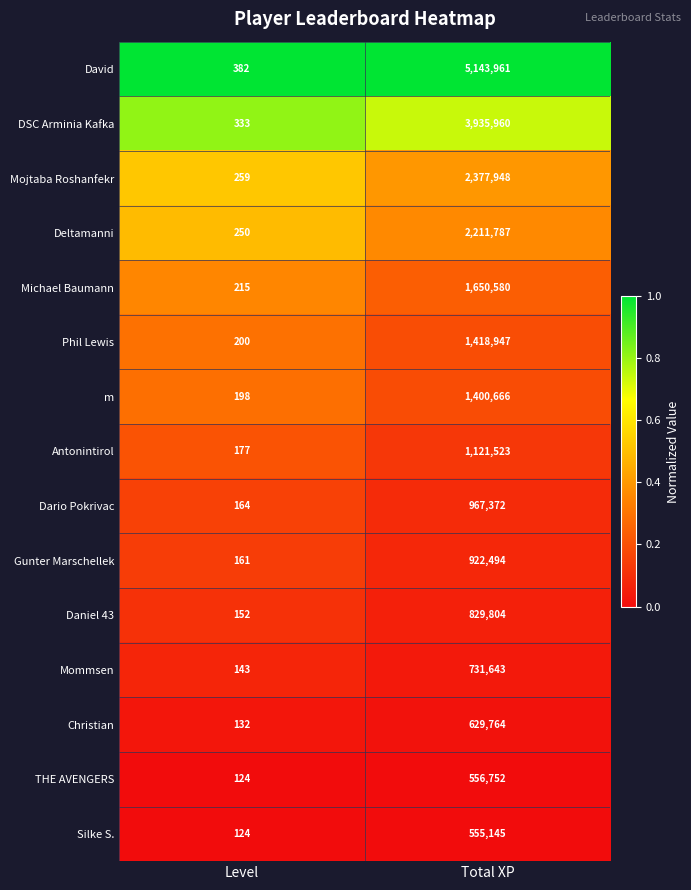

Reading right to left, transcribe all the data shown in this chart.

David: 5143961	382
DSC Arminia Kafka: 3935960	333
Mojtaba Roshanfekr: 2377948	259
Deltamanni: 2211787	250
Michael Baumann: 1650580	215
Phil Lewis: 1418947	200
m: 1400666	198
Antonintirol: 1121523	177
Dario Pokrivac: 967372	164
Gunter Marschellek: 922494	161
Daniel 43: 829804	152
Mommsen: 731643	143
Christian: 629764	132
THE AVENGERS: 556752	124
Silke S.: 555145	124